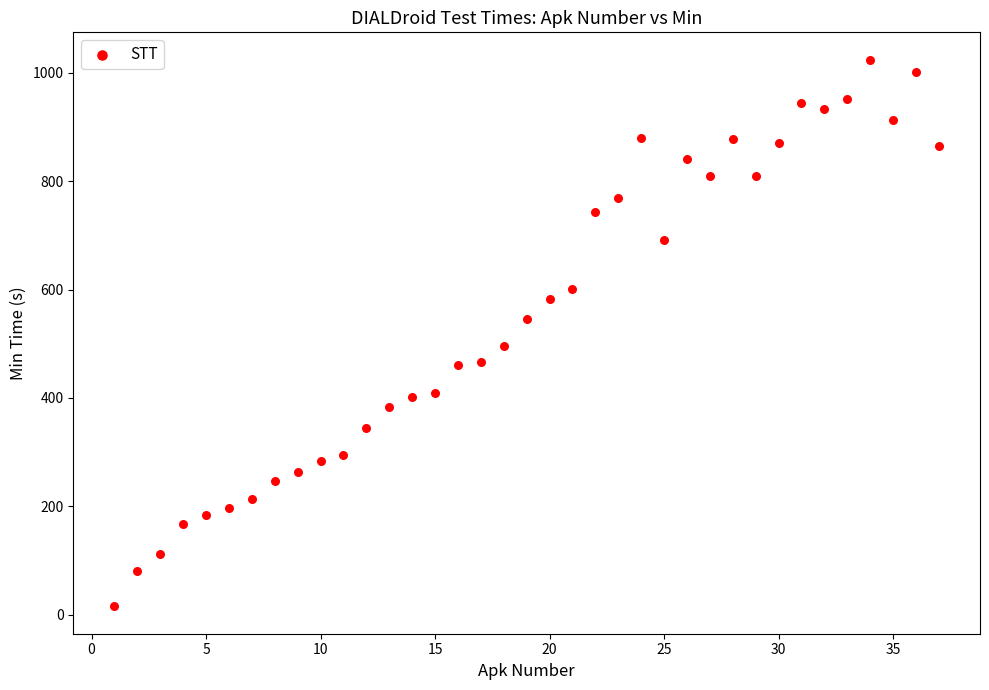

What is the range of Y values (max minus min)?

1009.5